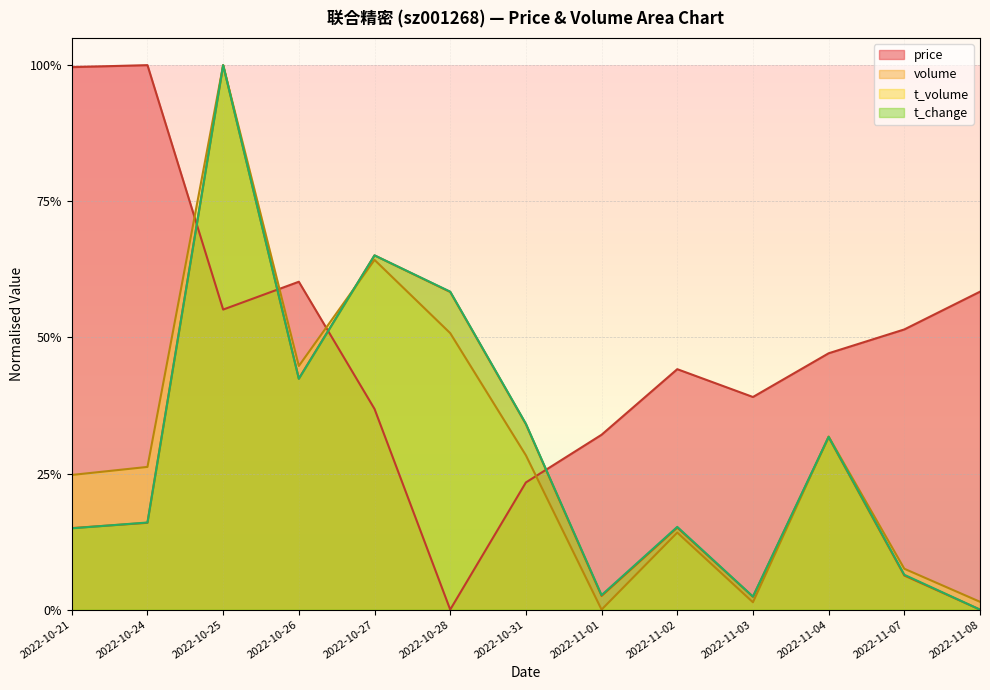

True or false: price has more than 0 interior local peaks.

True